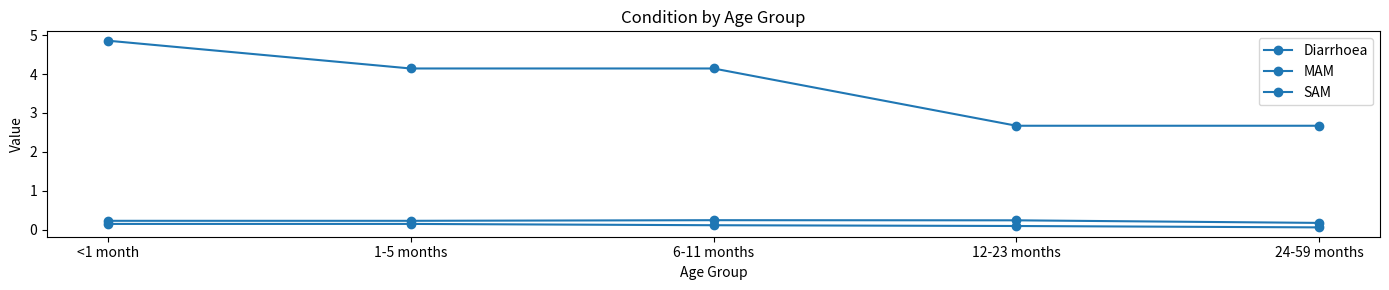

At which label does MAM reach its minimum?

24-59 months